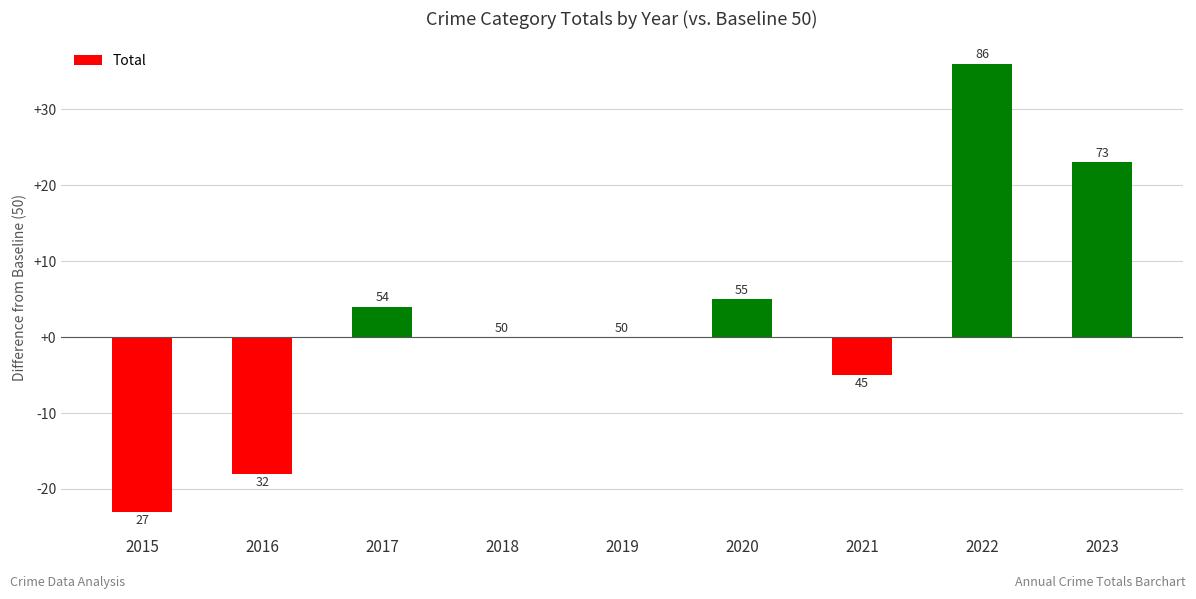

What is the change in value from 2021 to 2023?

+28